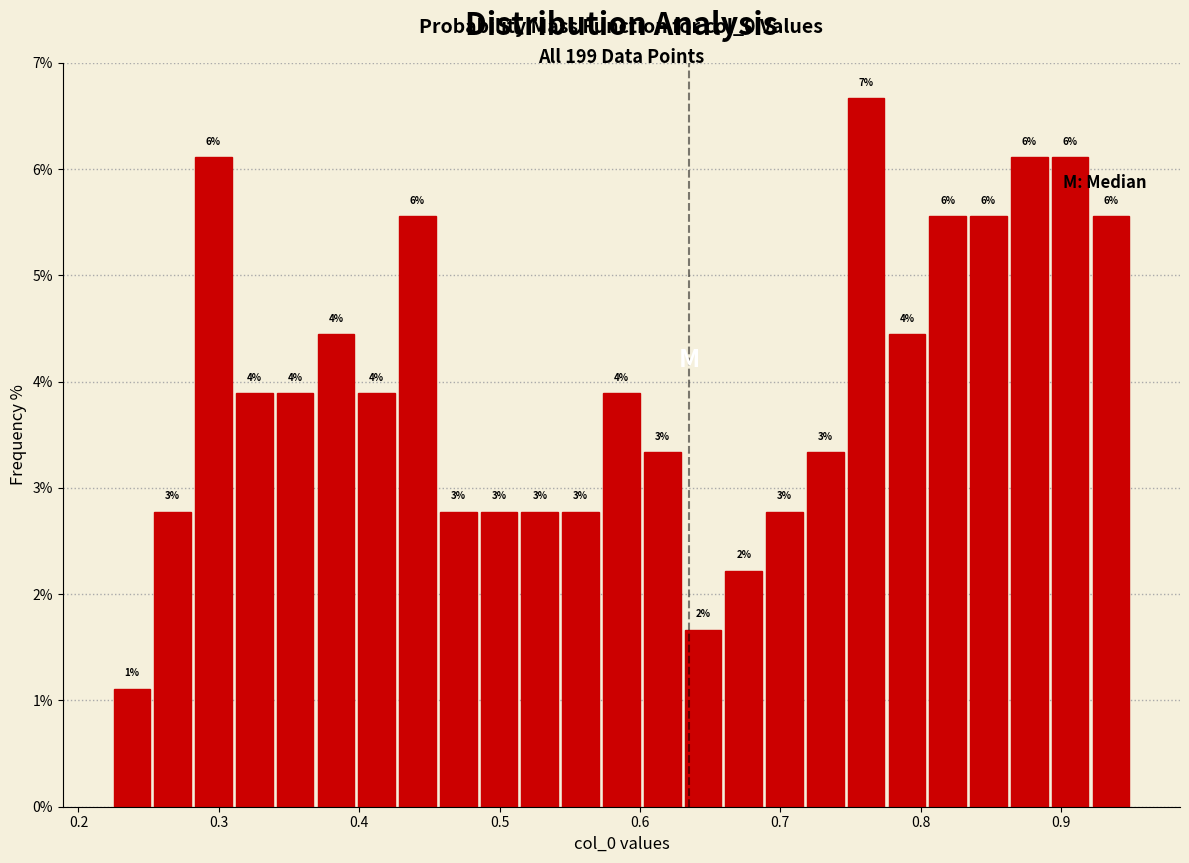

Read against the x-axis, roughly where is the centre of the tallest bar?

0.76